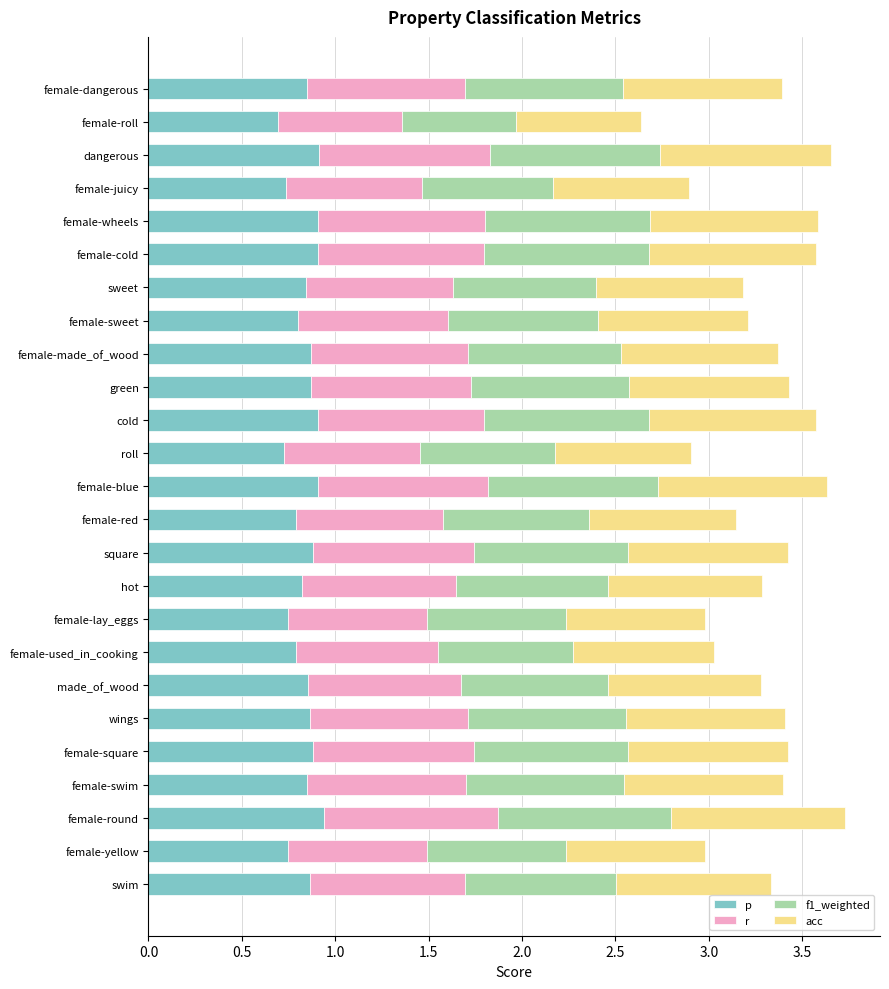

What is the total value across all series at female-cold?

3.6